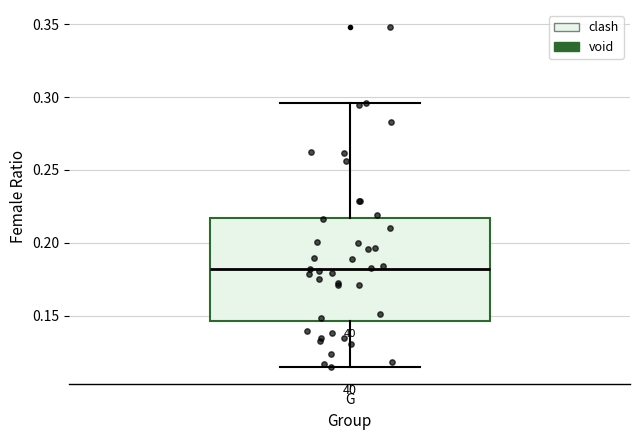

Where does the lower whisker of the box for G end on the y-axis? The values are not printed on the chart, so give them approximately, as read against the axis.

0.115